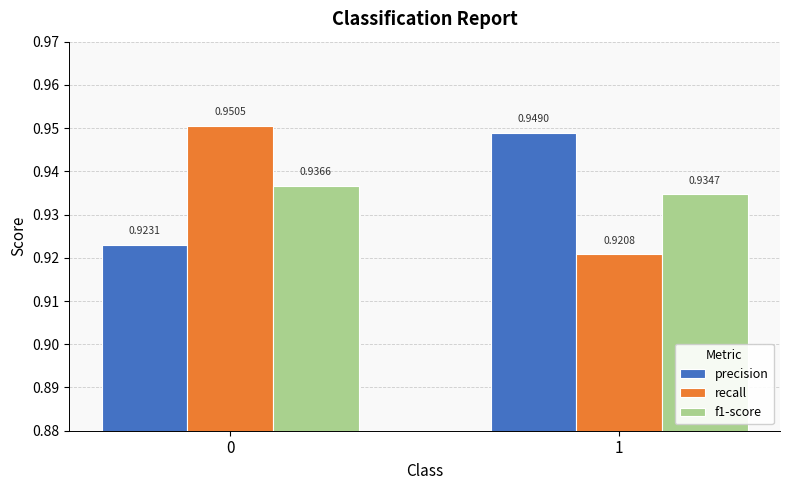

Between 0 and 1, which series saw the biggest shift?

recall